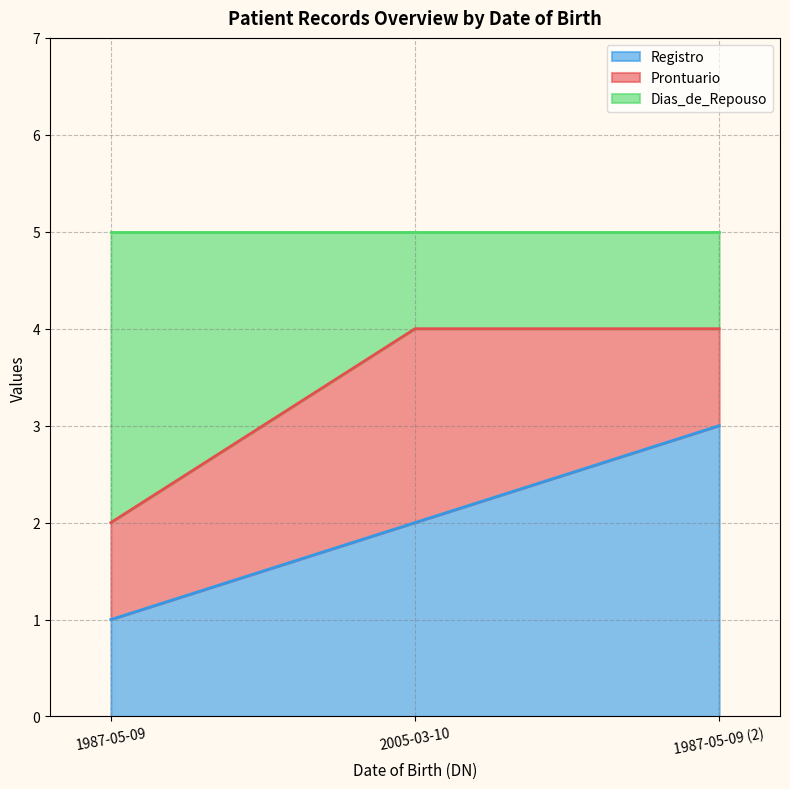

What is the highest value of the Registro series?

3